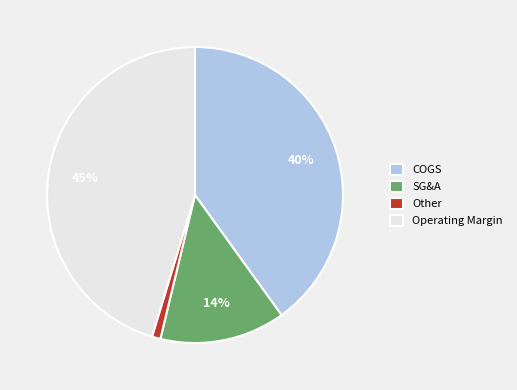

What is the smallest slice in the pie chart?

Other